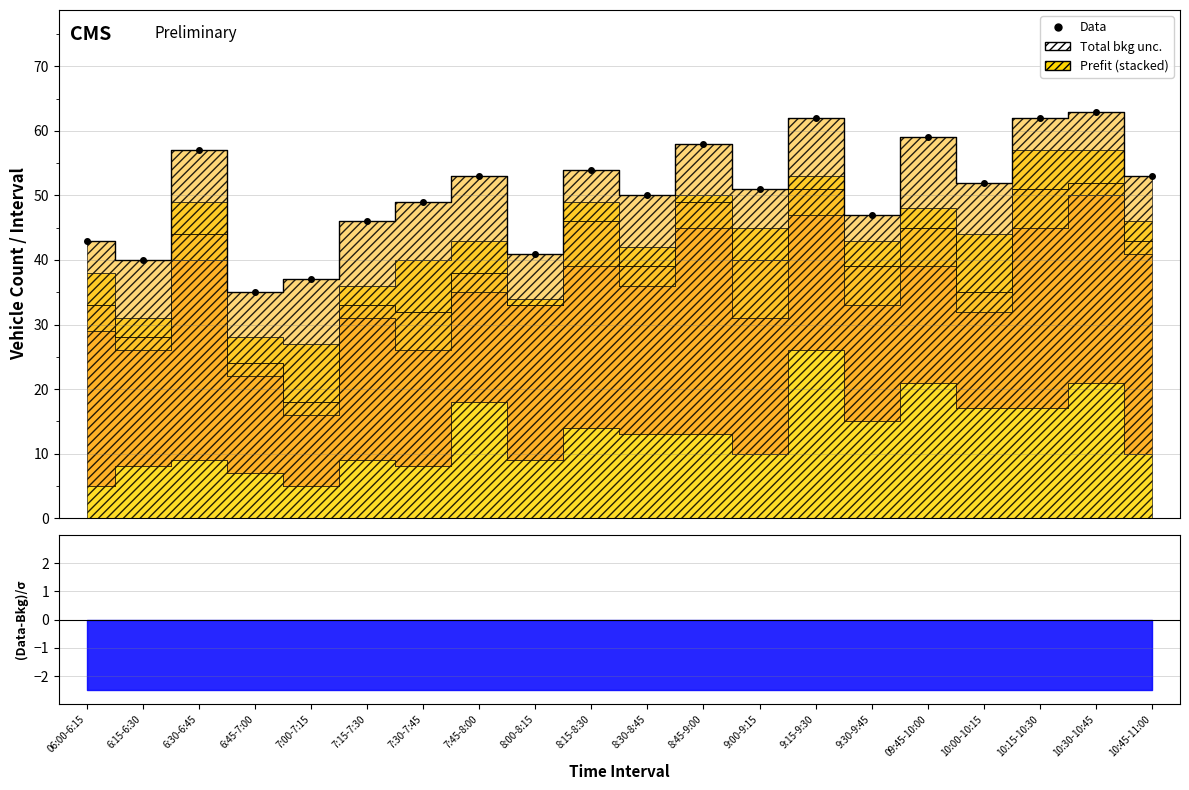

At which category does the chart reach its peak across all series?

10:30-10:45